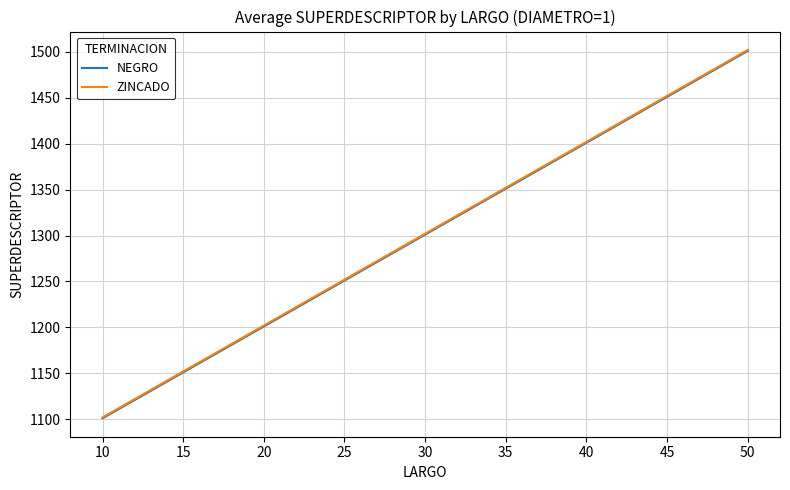

List the labels in order of NEGRO value, smallest first.

10, 20, 30, 40, 50